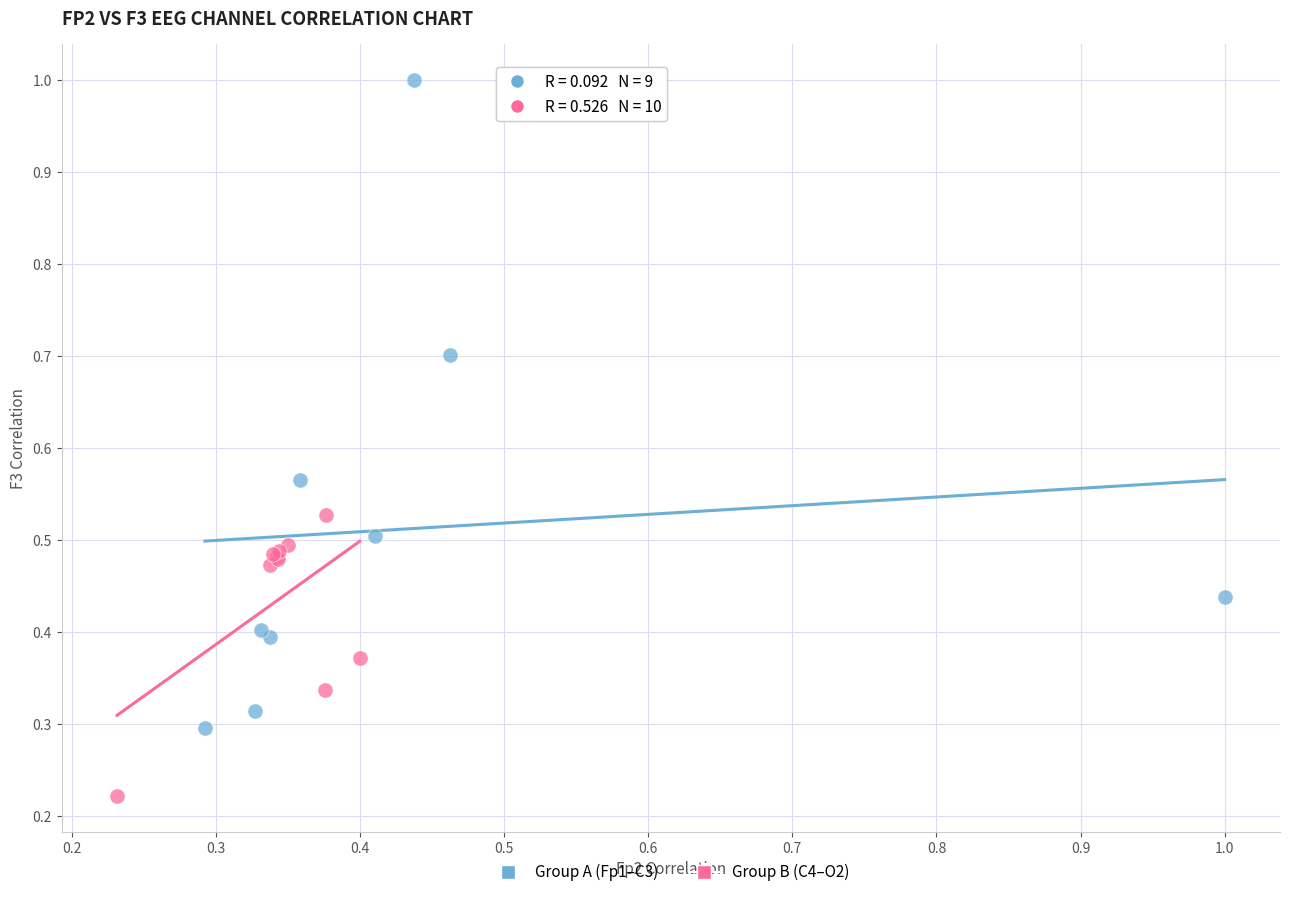

Which series has the largest Y range (max minus min)?

Group A (Fp1–C3)